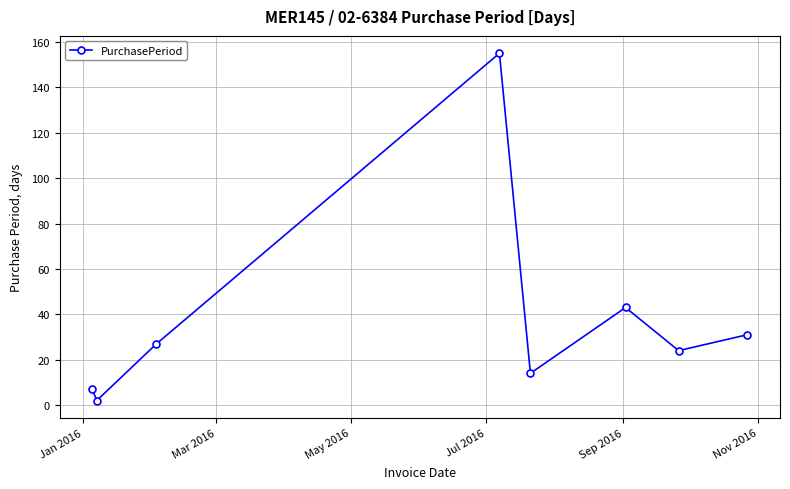

How many points are higher than both their immediate neighbors (excluding endpoints)?

2